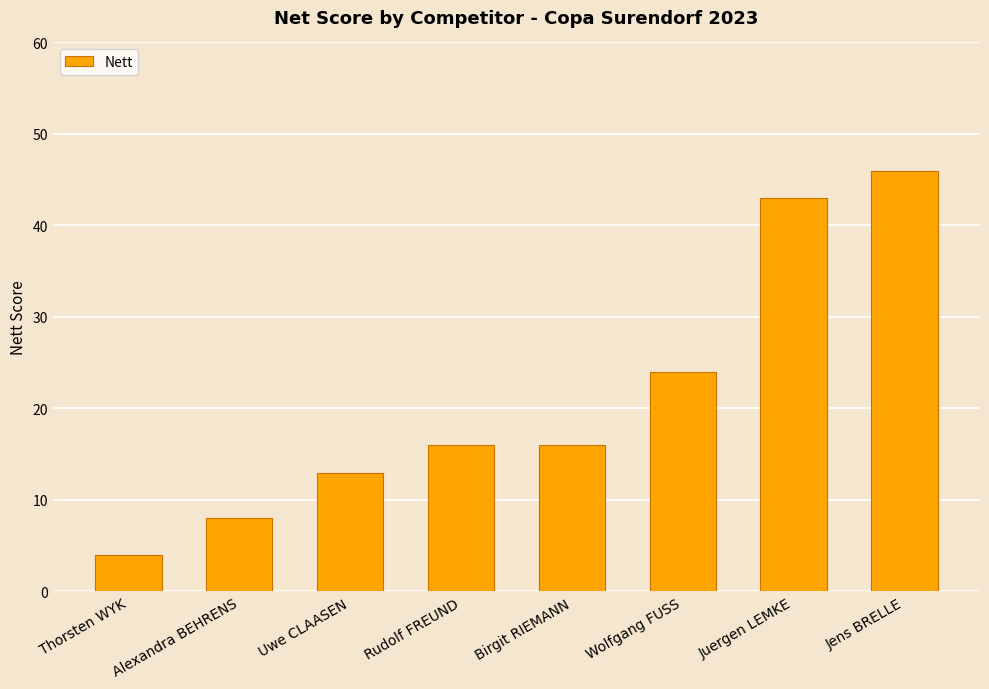

What is the ratio of the value at Juergen LEMKE to the value at Rudolf FREUND?

2.7